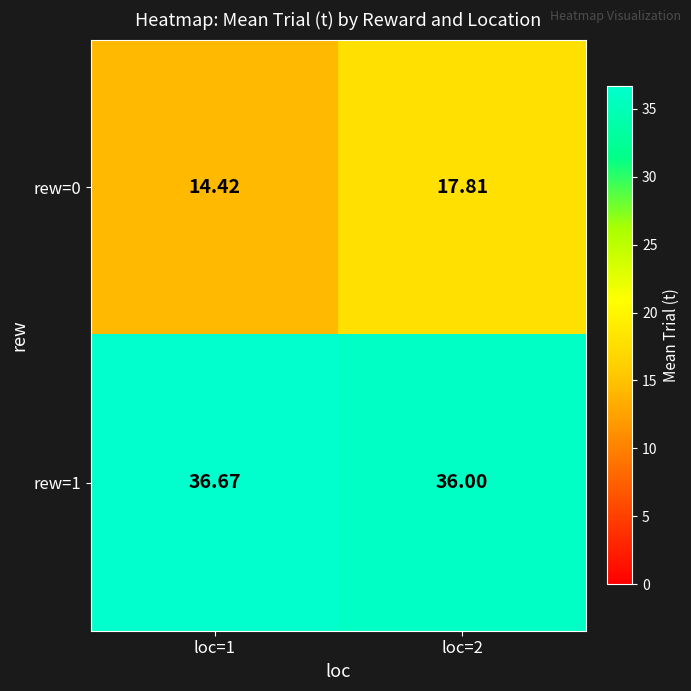

How many data points does each series have?

2